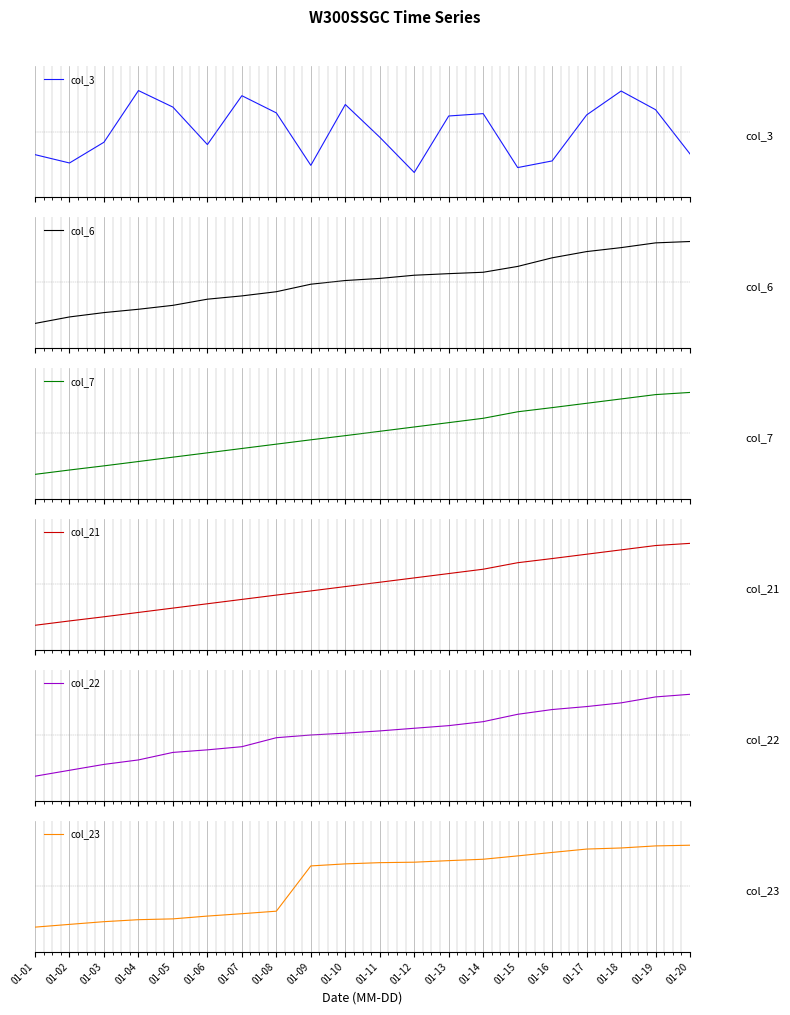

Reading right to left, what are all the values shown in this chart?

col_3: 01-20=0.2	01-19=0.8	01-18=1.0	01-17=0.7	01-16=0.1	01-15=0.1	01-14=0.7	01-13=0.7	01-12=0.0	01-11=0.4	01-10=0.8	01-09=0.1	01-08=0.7	01-07=0.9	01-06=0.3	01-05=0.8	01-04=1.0	01-03=0.4	01-02=0.1	01-01=0.2
col_6: 01-20=1.0	01-19=1.0	01-18=0.9	01-17=0.9	01-16=0.8	01-15=0.7	01-14=0.6	01-13=0.6	01-12=0.6	01-11=0.5	01-10=0.5	01-09=0.5	01-08=0.4	01-07=0.3	01-06=0.3	01-05=0.2	01-04=0.2	01-03=0.1	01-02=0.1	01-01=0.0
col_7: 01-20=1.0	01-19=1.0	01-18=0.9	01-17=0.9	01-16=0.8	01-15=0.8	01-14=0.7	01-13=0.6	01-12=0.6	01-11=0.5	01-10=0.5	01-09=0.4	01-08=0.4	01-07=0.3	01-06=0.3	01-05=0.2	01-04=0.2	01-03=0.1	01-02=0.1	01-01=0.0
col_21: 01-20=1.0	01-19=1.0	01-18=0.9	01-17=0.9	01-16=0.8	01-15=0.8	01-14=0.7	01-13=0.6	01-12=0.6	01-11=0.5	01-10=0.5	01-09=0.4	01-08=0.4	01-07=0.3	01-06=0.3	01-05=0.2	01-04=0.2	01-03=0.1	01-02=0.1	01-01=0.0
col_22: 01-20=1.0	01-19=1.0	01-18=0.9	01-17=0.9	01-16=0.8	01-15=0.8	01-14=0.7	01-13=0.6	01-12=0.6	01-11=0.6	01-10=0.5	01-09=0.5	01-08=0.5	01-07=0.4	01-06=0.3	01-05=0.3	01-04=0.2	01-03=0.1	01-02=0.1	01-01=0.0
col_23: 01-20=1.0	01-19=1.0	01-18=1.0	01-17=1.0	01-16=0.9	01-15=0.9	01-14=0.8	01-13=0.8	01-12=0.8	01-11=0.8	01-10=0.8	01-09=0.7	01-08=0.2	01-07=0.2	01-06=0.1	01-05=0.1	01-04=0.1	01-03=0.1	01-02=0.0	01-01=0.0